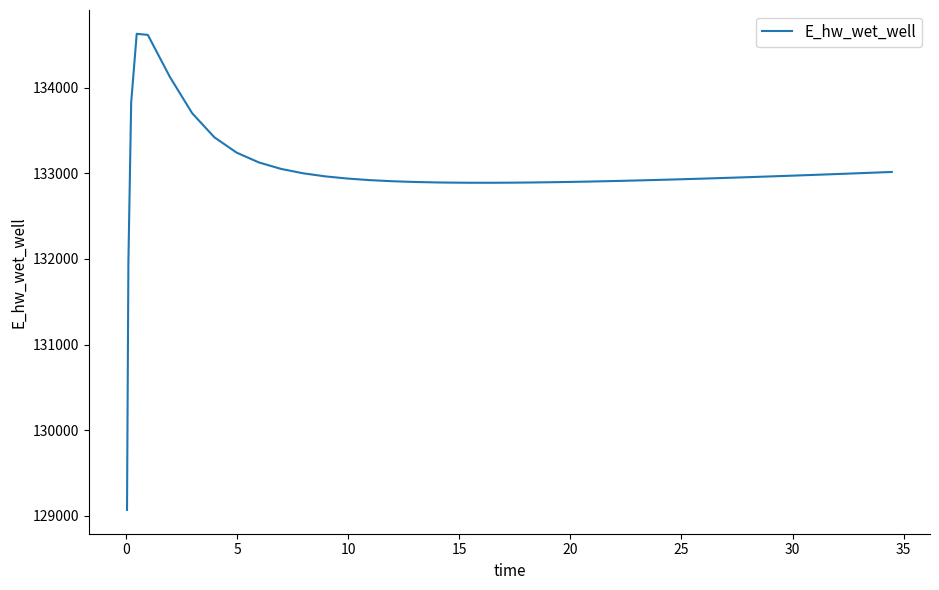

What is the difference between the maximum and minimum values?

5557.7